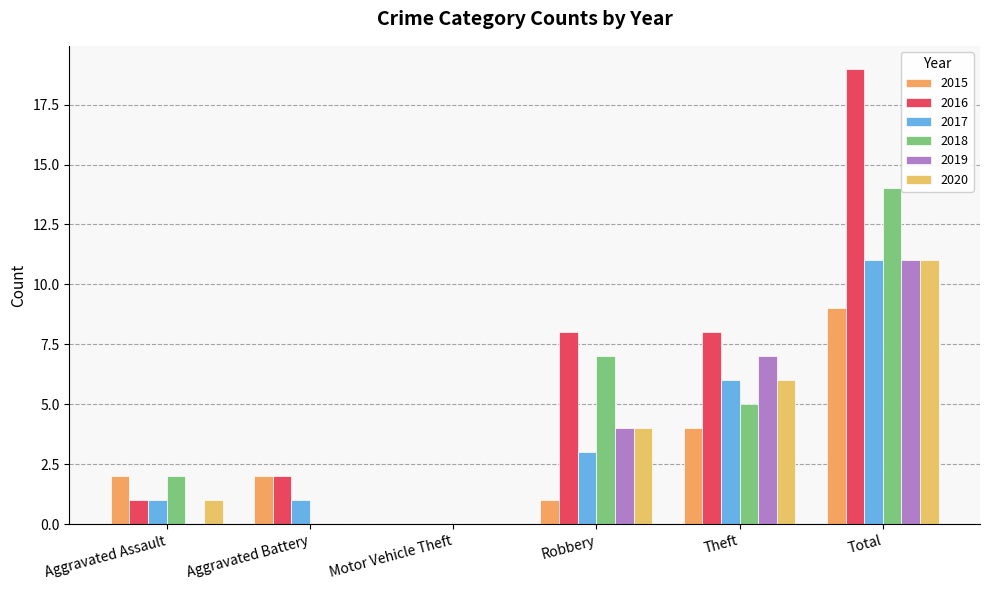

Where does the 2018 series first go above 5?

Robbery